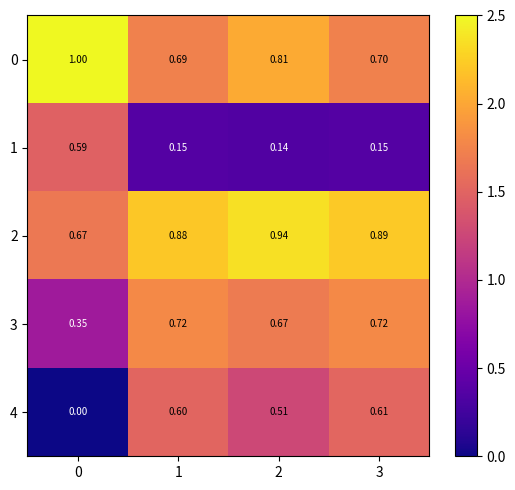

At how many categories does at least one series exceed 0?

4